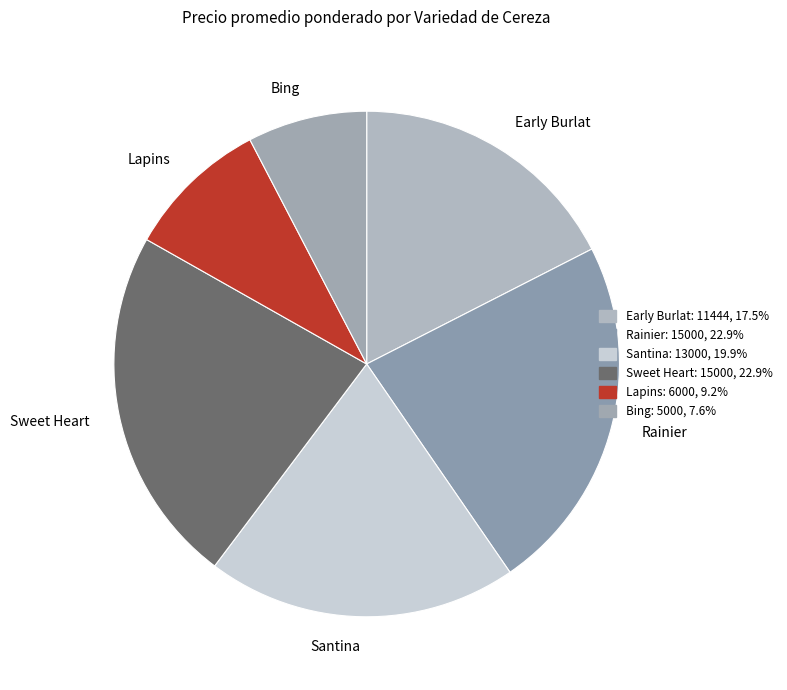

The Sweet Heart slice represents 23% of the pie. True or false?

True